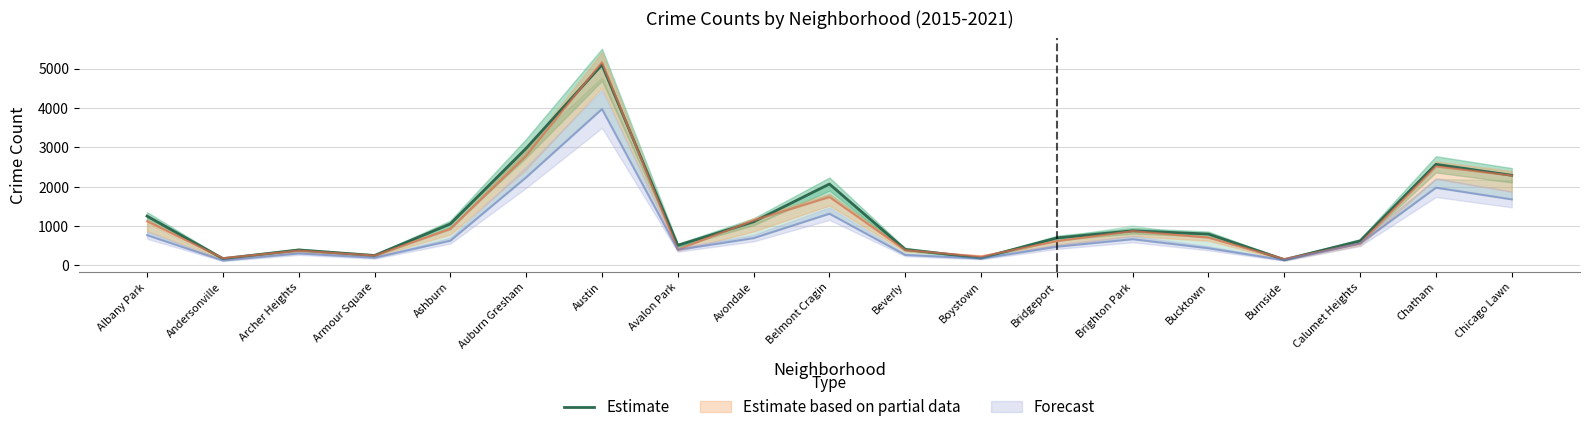

List the labels in order of value, largest first.

Austin, Auburn Gresham, Chatham, Chicago Lawn, Belmont Cragin, Albany Park, Avondale, Ashburn, Brighton Park, Bucktown, Bridgeport, Calumet Heights, Avalon Park, Beverly, Archer Heights, Armour Square, Boystown, Andersonville, Burnside